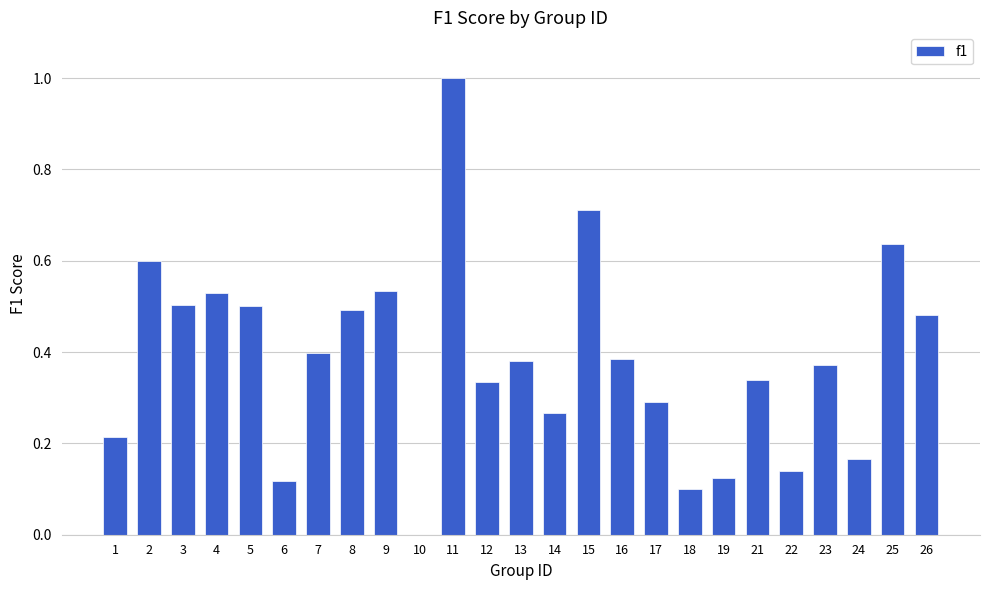

Is it true that the value at 6 is 0.2?

False